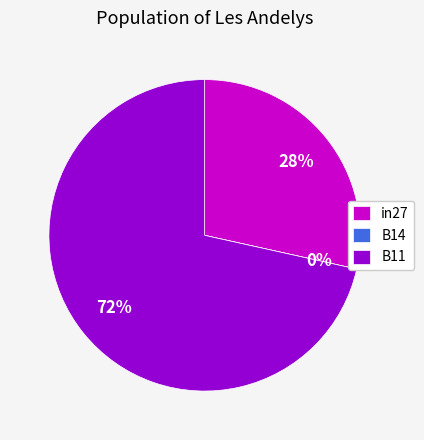

Does in27 represent more than half of the total?

No